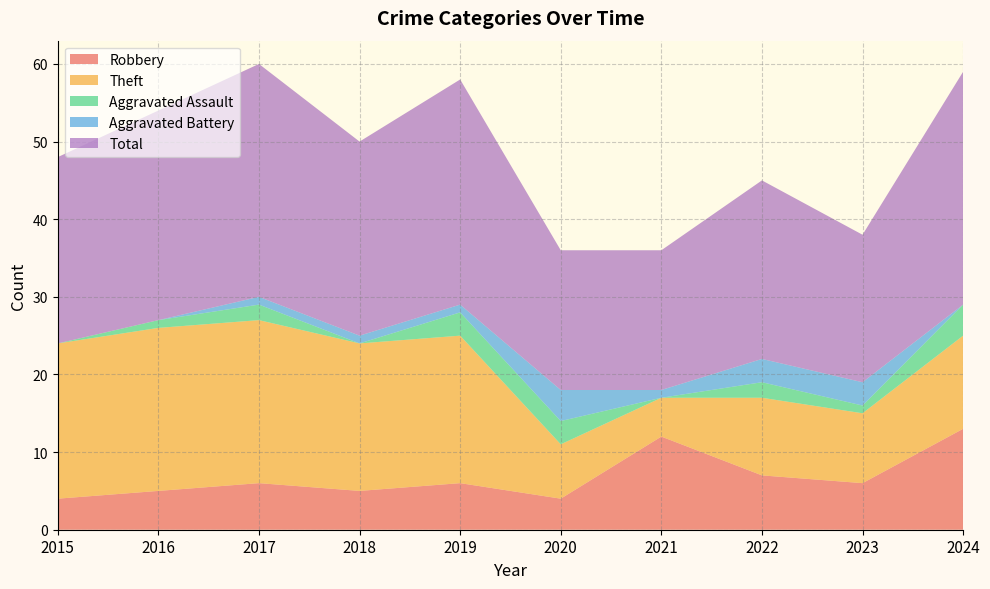

Reading right to left, transcribe all the data shown in this chart.

Robbery: 13	6	7	12	4	6	5	6	5	4
Theft: 12	9	10	5	7	19	19	21	21	20
Aggravated Assault: 4	1	2	0	3	3	0	2	1	0
Aggravated Battery: 0	3	3	1	4	1	1	1	0	0
Total: 30	19	23	18	18	29	25	30	27	24